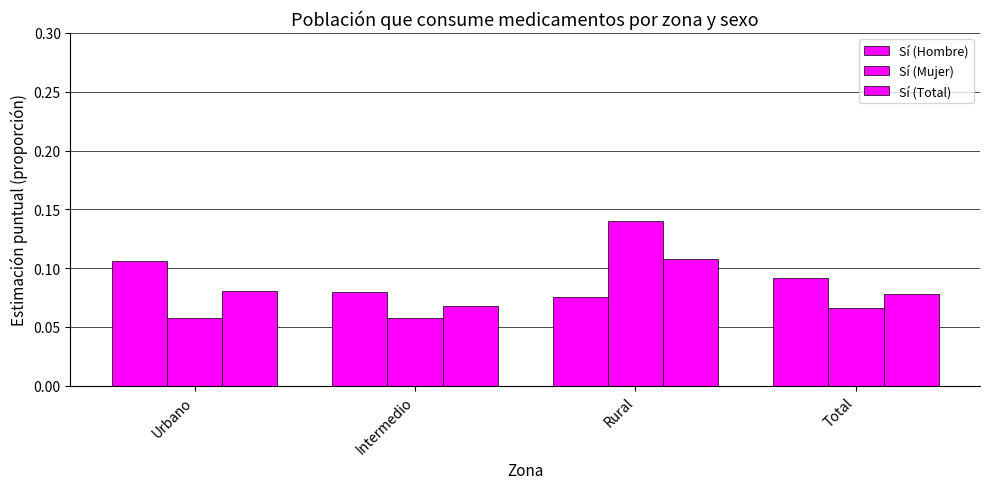

How many data points does each series have?

4